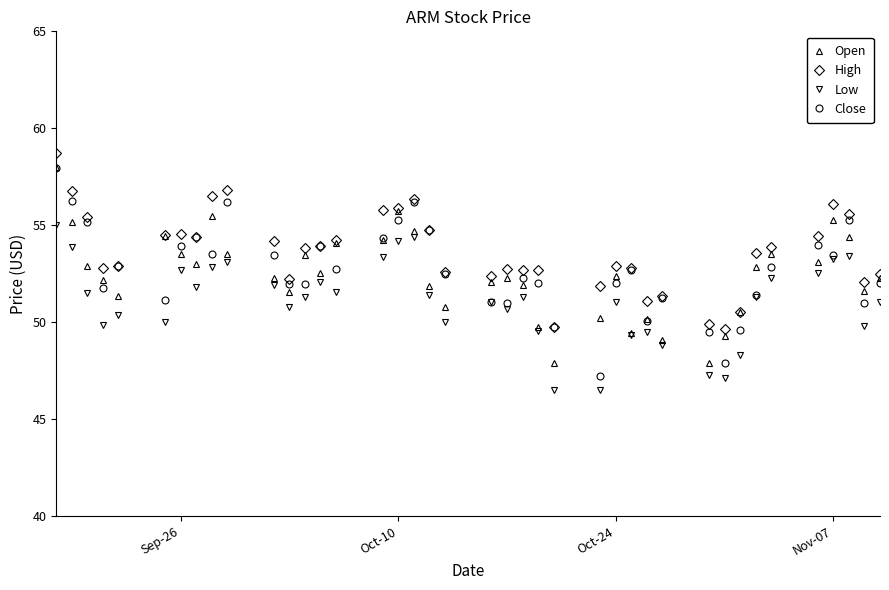

What is the maximum value for Low?

55.0